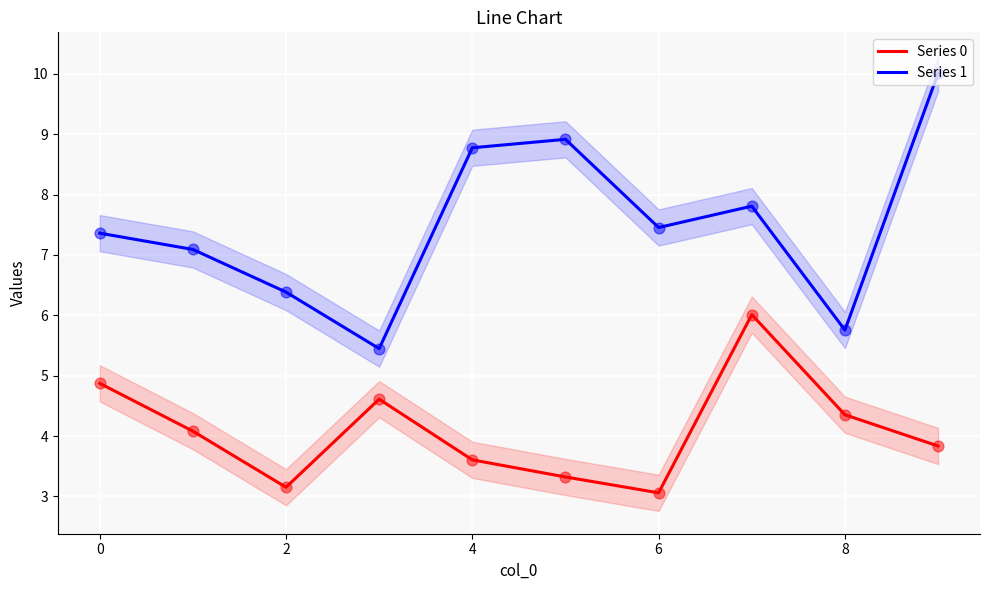

At which category is the sum across all series the highest?

9